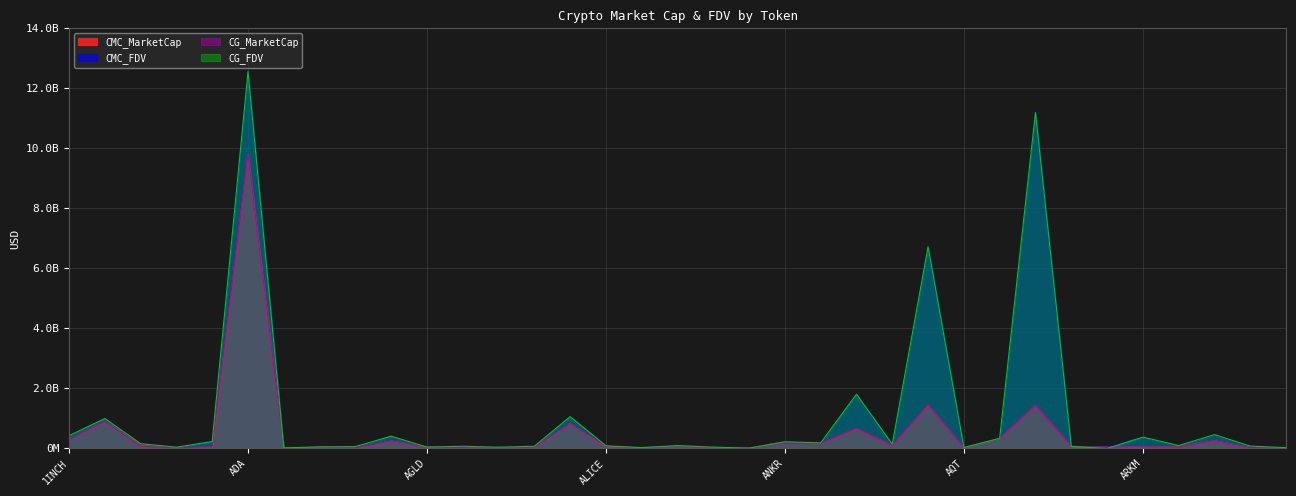

True or false: CG_MarketCap has a value of 75348675 at AGLD.

False